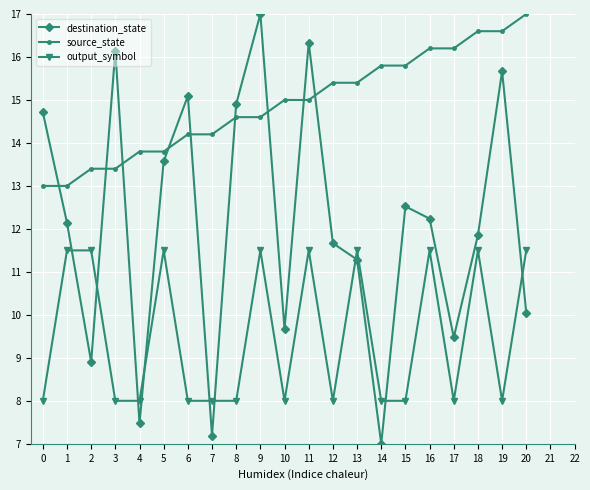

Does the chart have visible grid lines?

Yes